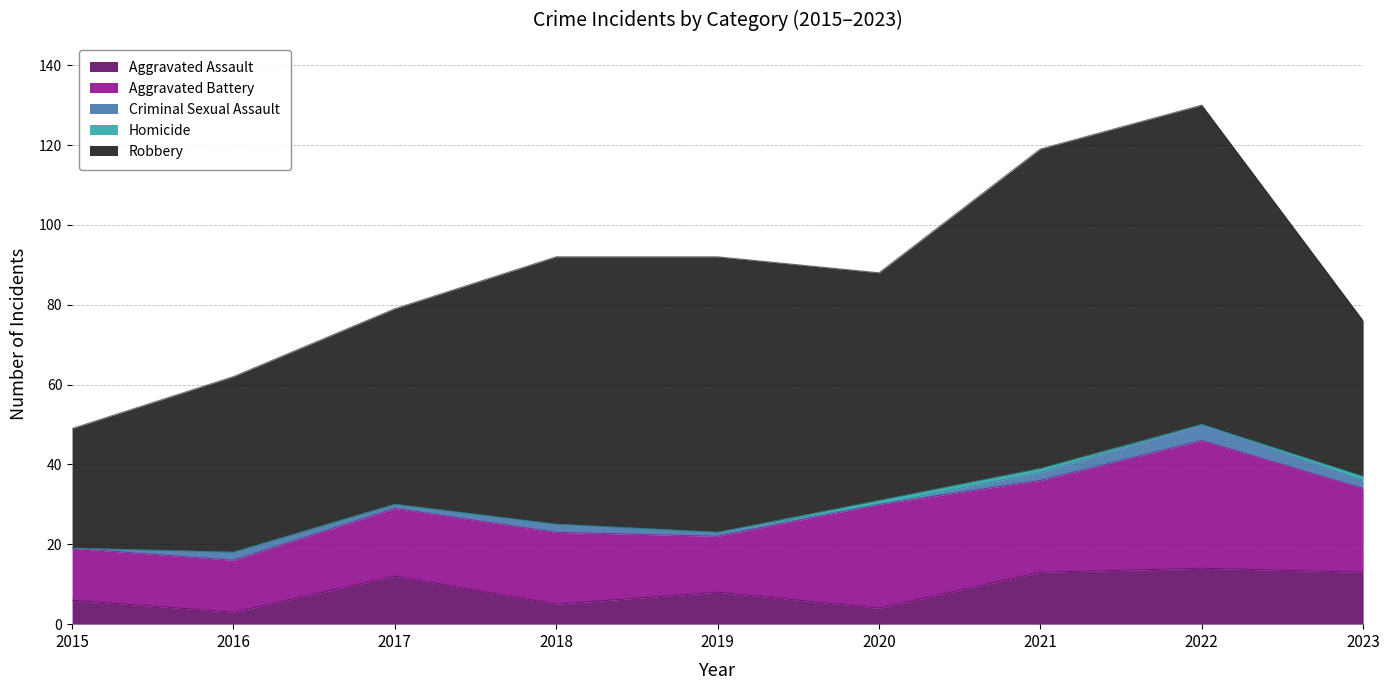

What is the difference between the maximum and second lowest values in the Aggravated Assault series?

10